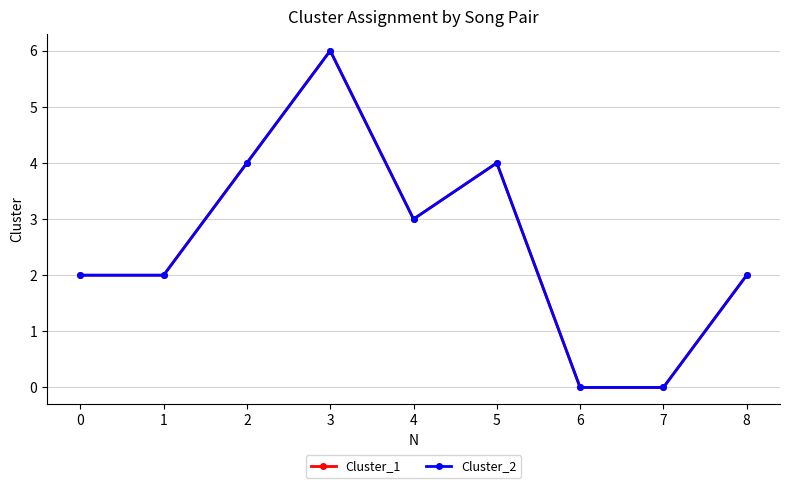

What is the highest value of the Cluster_2 series?

6